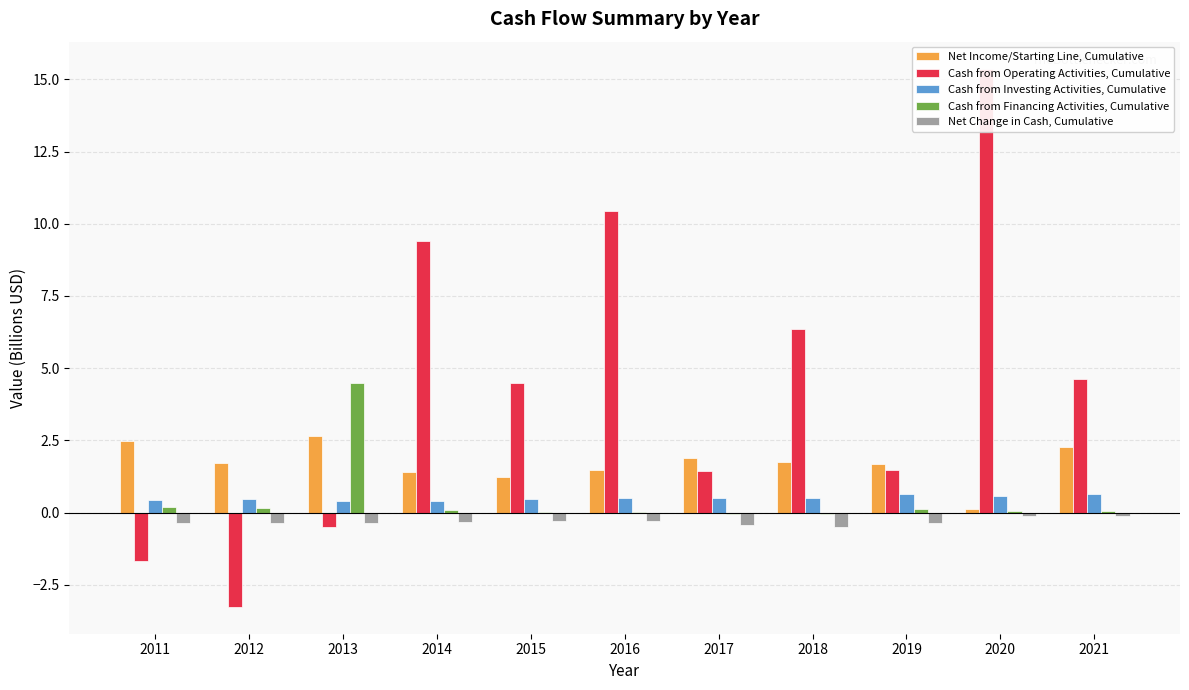

Does the chart contain stacked bars?

No